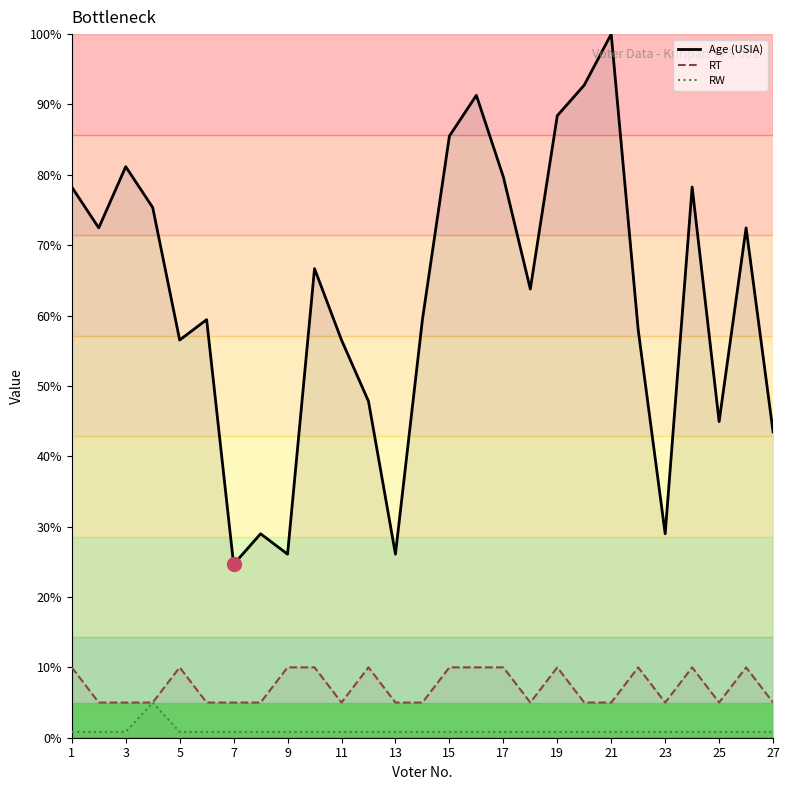

What is the minimum value for RW?

0.8